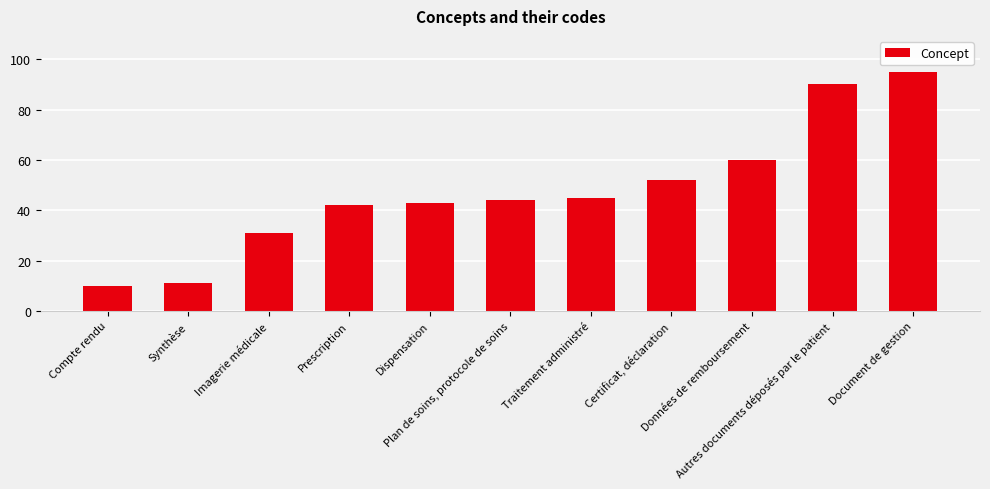

True or false: the data shows 42 at Prescription.

True